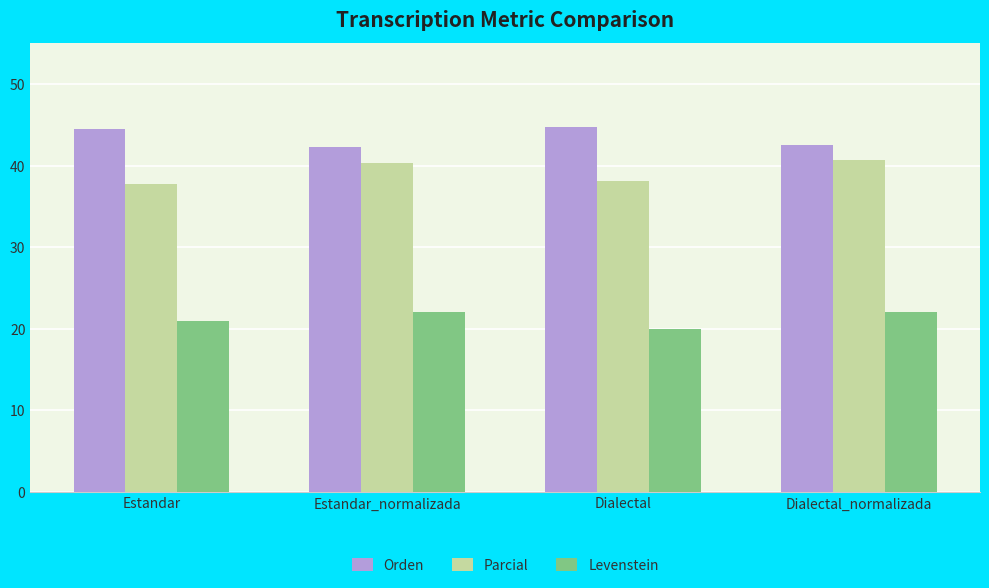

At Estandar, list the series in order from largest to smallest.

Orden, Parcial, Levenstein